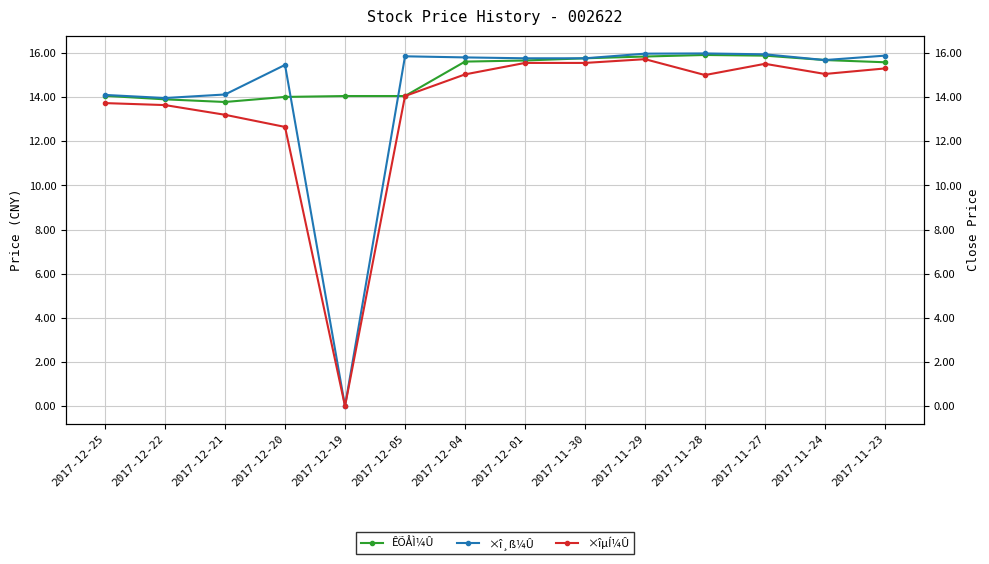

List the series in order of their peak value, lowest first.

×îµÍ¼Û, ÊÕÅÌ¼Û, ×î¸ß¼Û